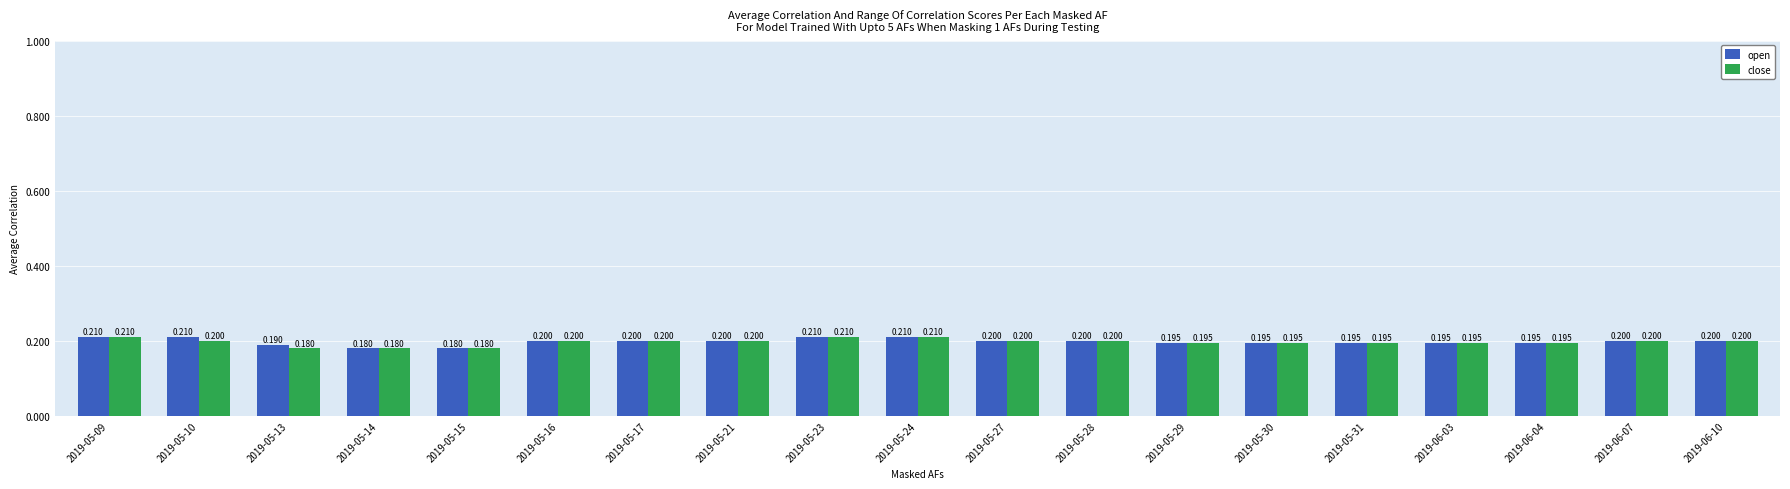

What is the value of the close bar at the 8th from the left?

0.2